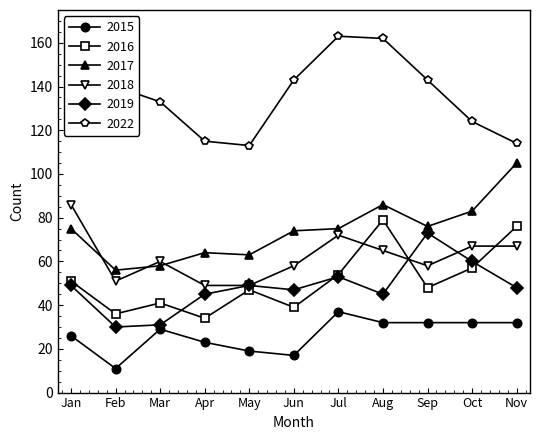

What is the value of the 2015 point at the 10th from the left?

32